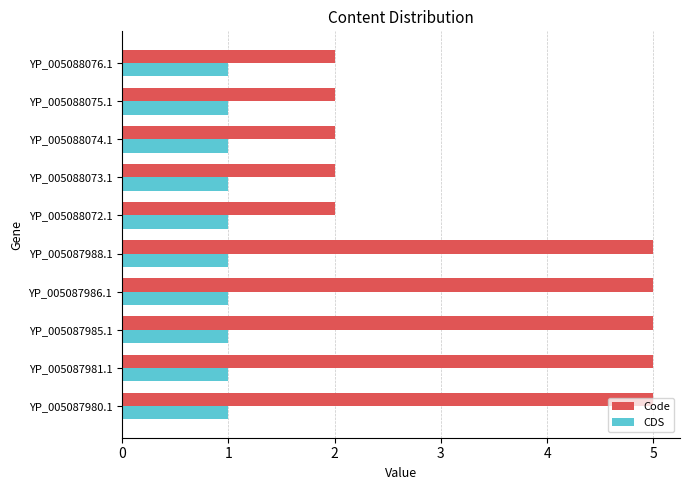

What are all the series names shown in the legend?

Code, CDS